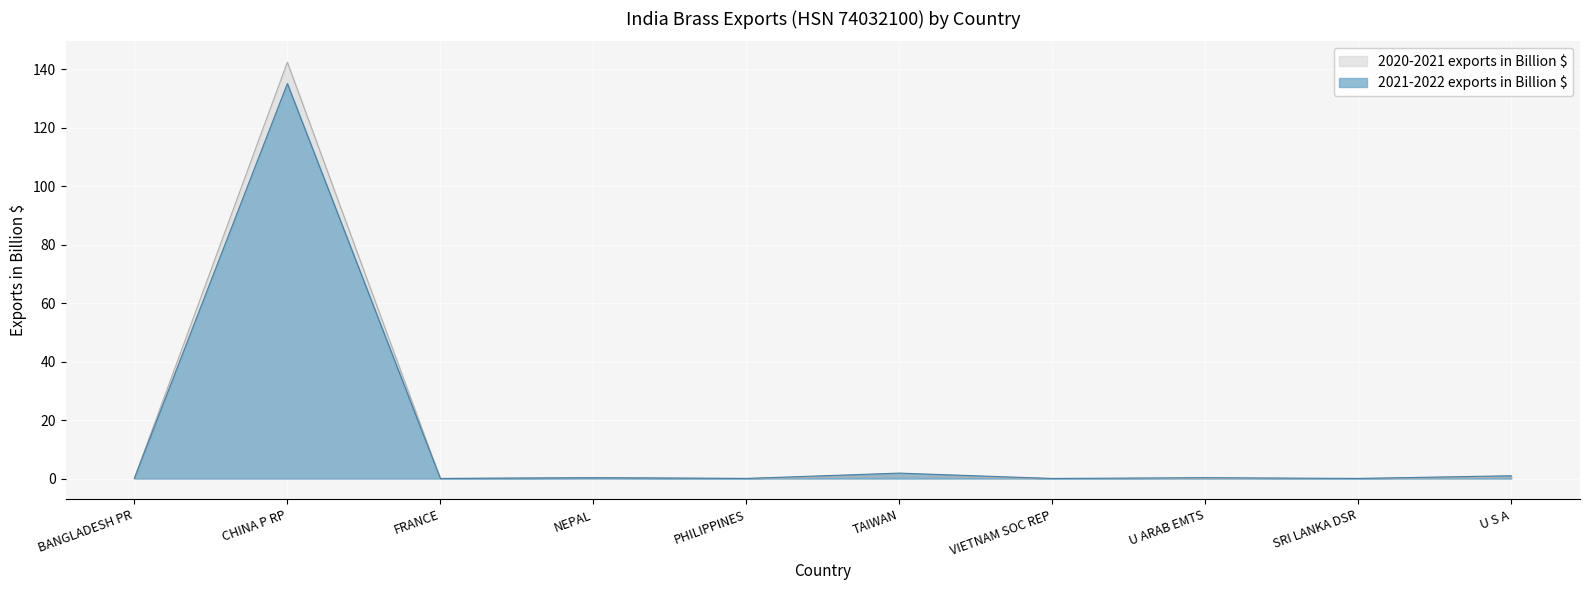

At how many categories does at least one series exceed 123?

1